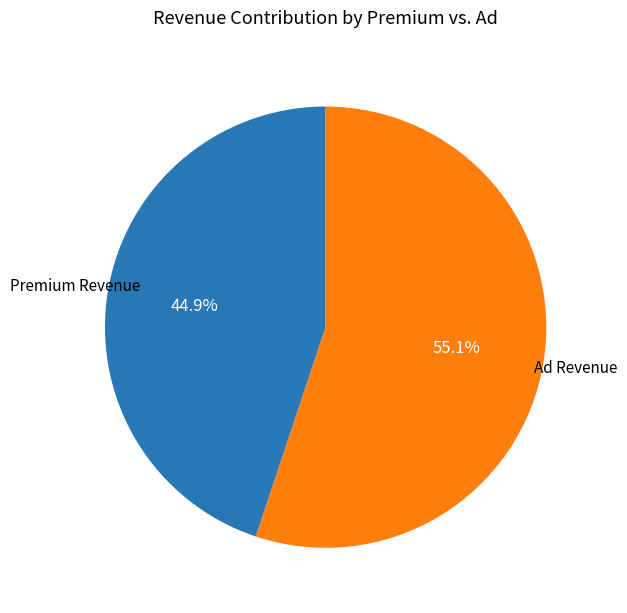

Rank the categories by value from highest to lowest.

Ad Revenue, Premium Revenue